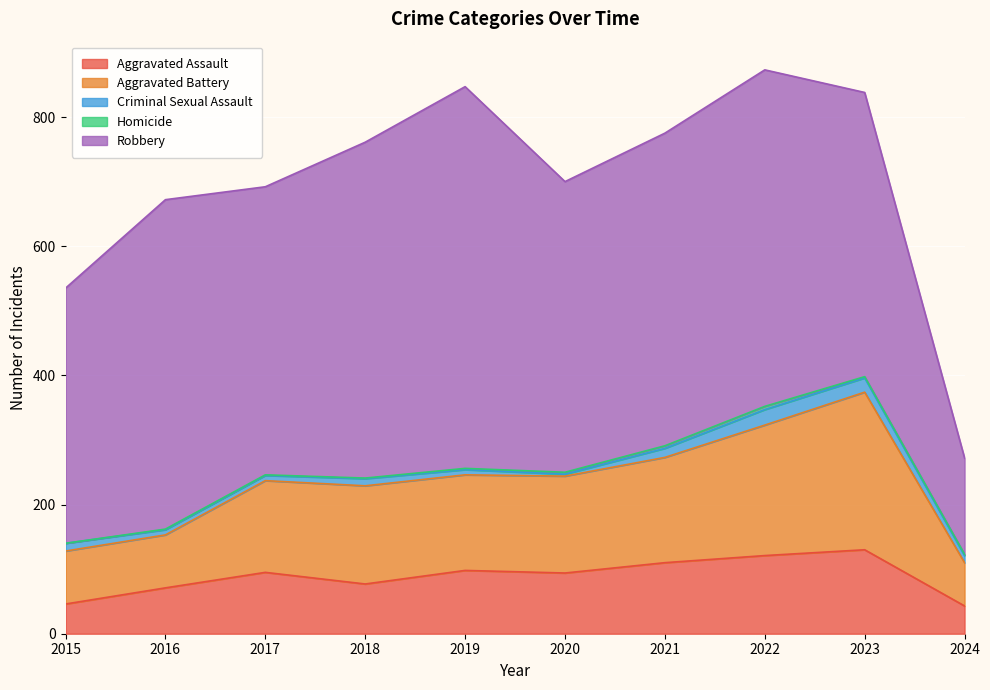

How many interior local valleys does the Criminal Sexual Assault series have?

1